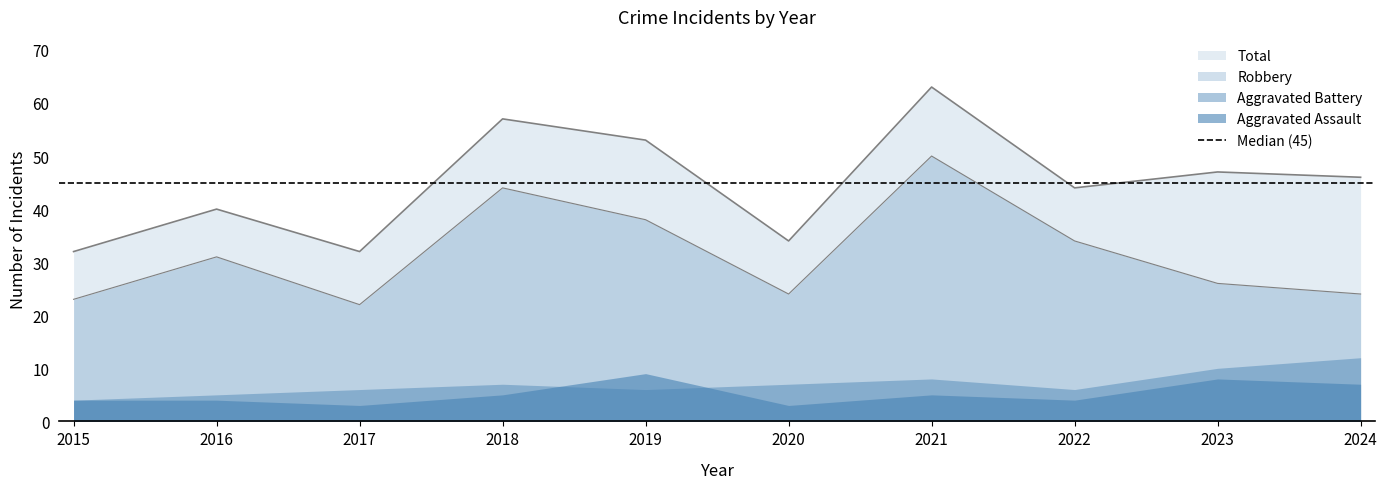

What is the sum of the Total values at 2021 and 2015?

95